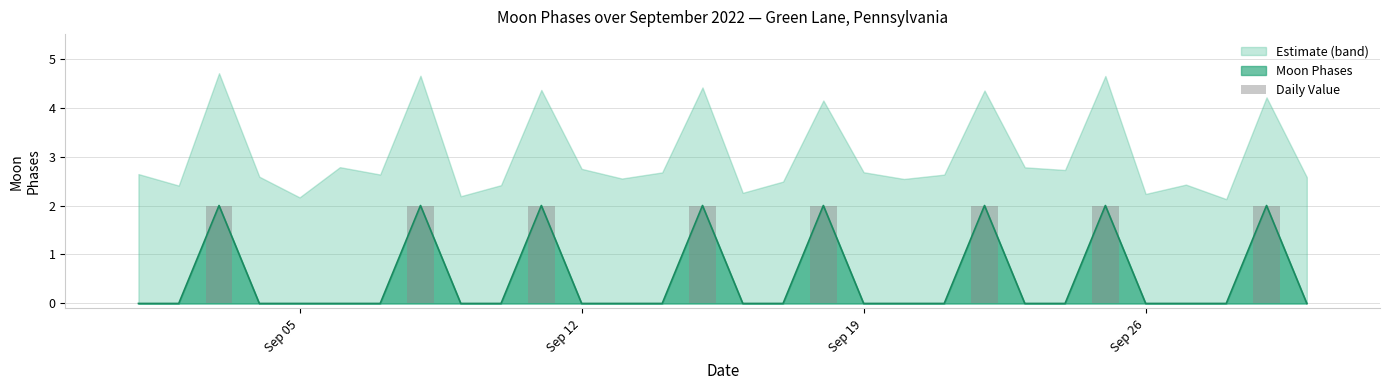

What is the difference between the maximum and minimum values?

2